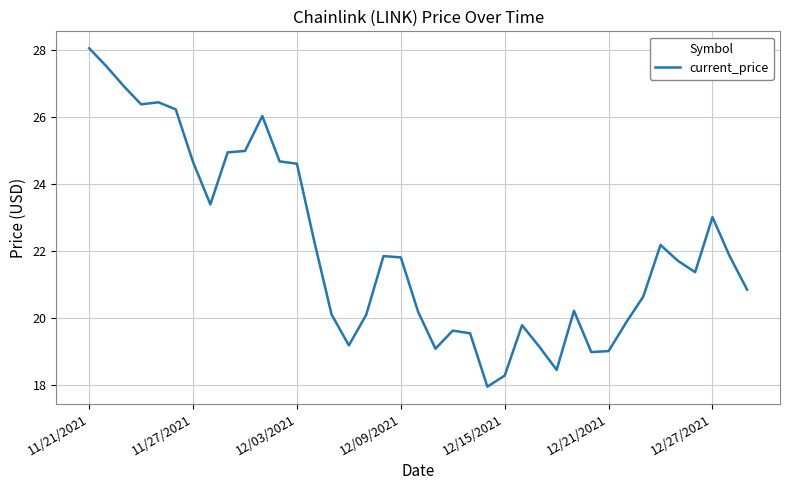

What is the maximum value shown in the chart?

28.0